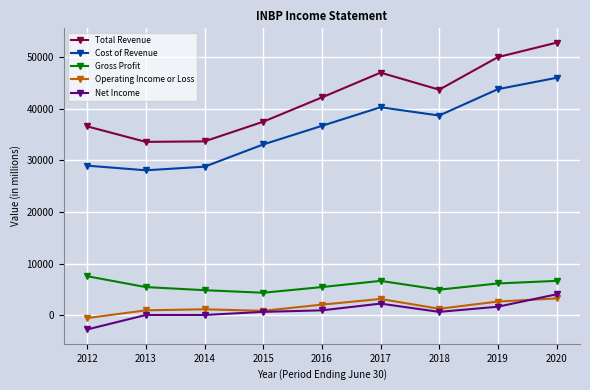

True or false: Total Revenue has more than 2 points higher than both neighbors.

False